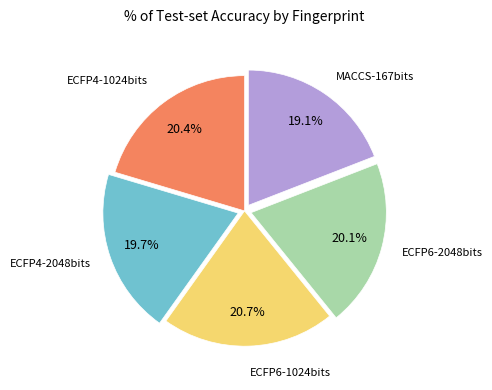

How many slices are in this pie chart?

5